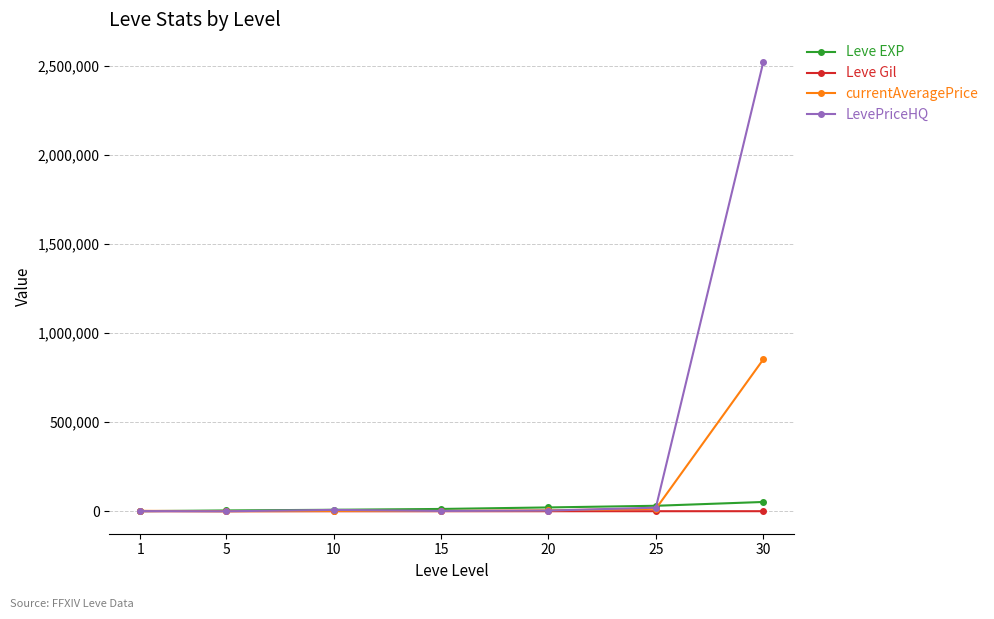

At which category is the sum across all series the highest?

30